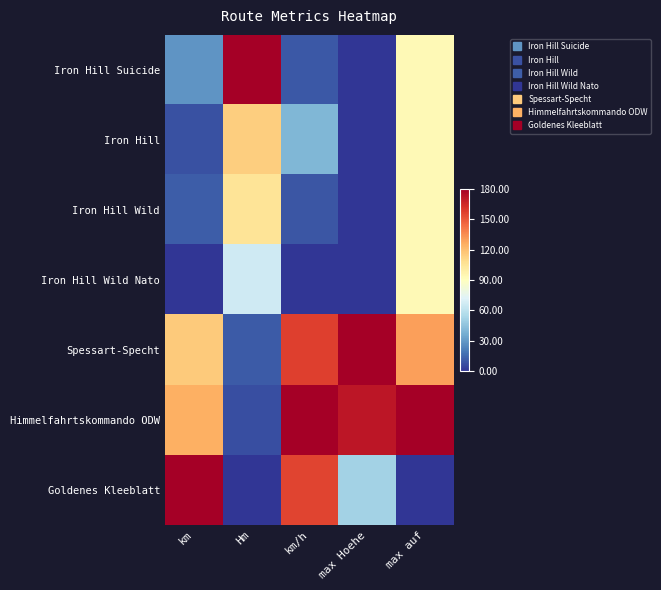

Reading left to right, extract all data points from this chart.

Iron Hill Suicide: km=28.3	Hm=180.0	km/h=10.5	max Hoehe=0.0	max auf=93.3
Iron Hill: km=7.9	Hm=114.5	km/h=40.2	max Hoehe=0.0	max auf=93.3
Iron Hill Wild: km=11.8	Hm=105.5	km/h=9.6	max Hoehe=0.0	max auf=93.3
Iron Hill Wild Nato: km=0.0	Hm=66.2	km/h=0.0	max Hoehe=0.0	max auf=93.3
Spessart-Specht: km=115.5	Hm=10.9	km/h=157.3	max Hoehe=180.0	max auf=130.0
Himmelfahrtskommando ODW: km=124.8	Hm=7.3	km/h=180.0	max Hoehe=171.3	max auf=180.0
Goldenes Kleeblatt: km=180.0	Hm=0.0	km/h=155.5	max Hoehe=51.9	max auf=0.0